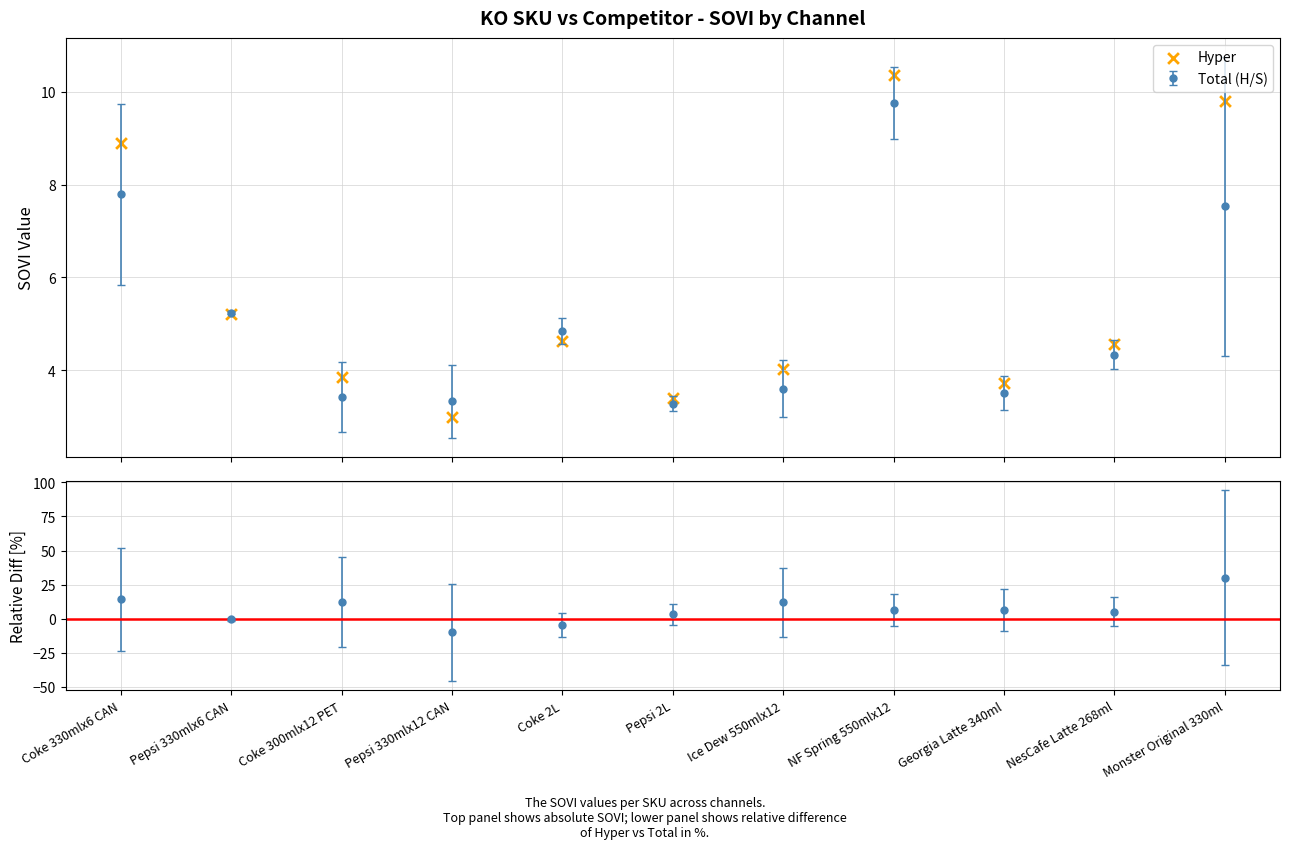

Approximately how many times larger is the value at Pepsi 330mlx12 CAN compared to NF Spring 550mlx12?

0.3